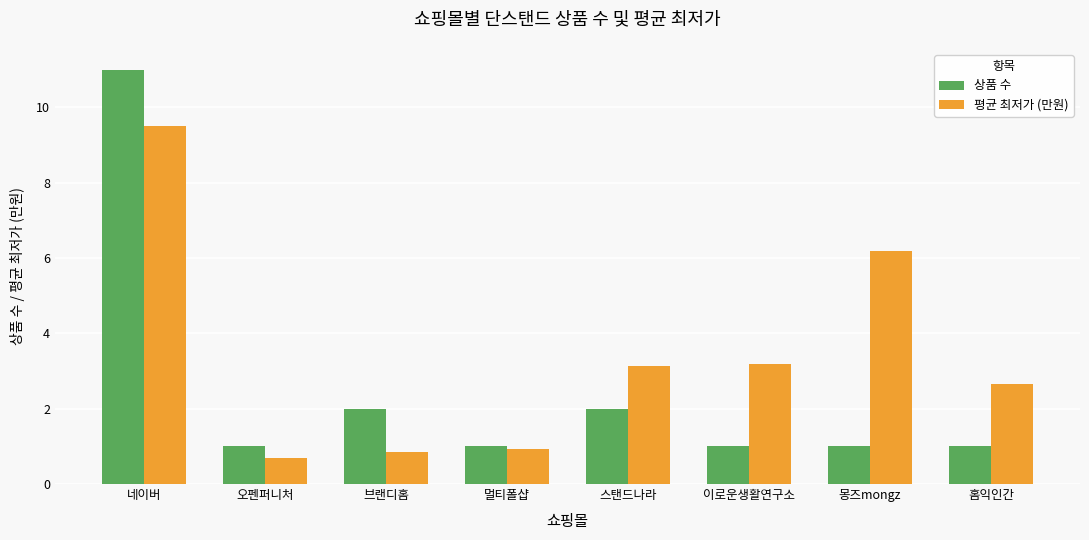

What value does the 상품 수 series have at 이로운생활연구소?

1.0